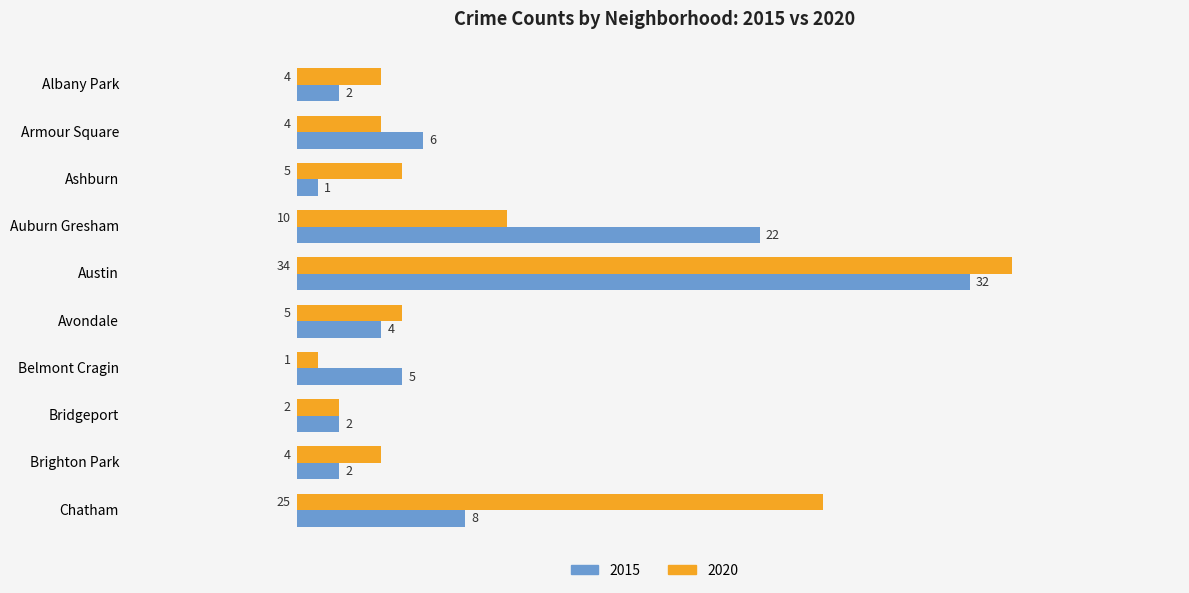

What value does the 2020 series have at Brighton Park, to the nearest 5?

5